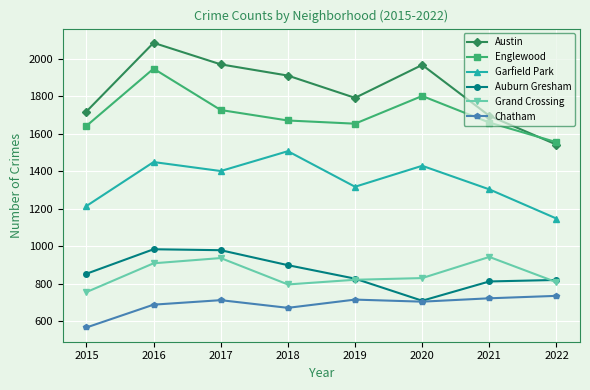

Which label corresponds to the largest value in the chart?

2016